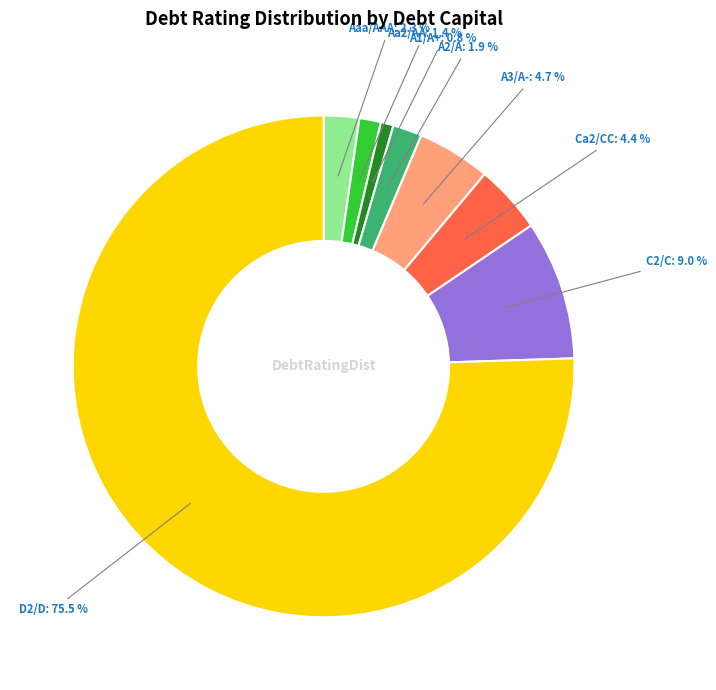

What percentage is the Aaa/AAA slice, to the nearest percent?

2%